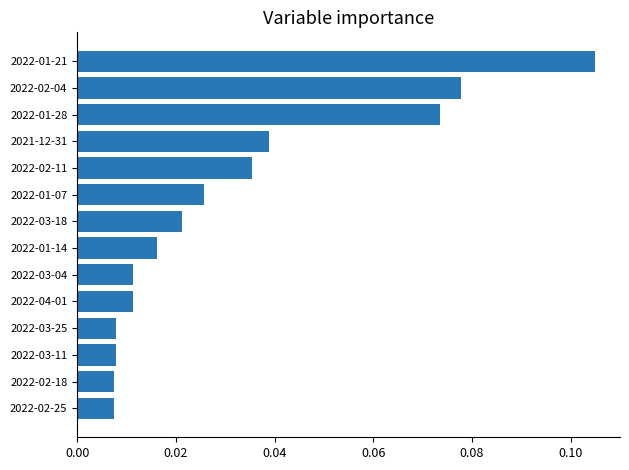

Between 2022-01-14 and 2022-02-25, which is larger?

2022-01-14